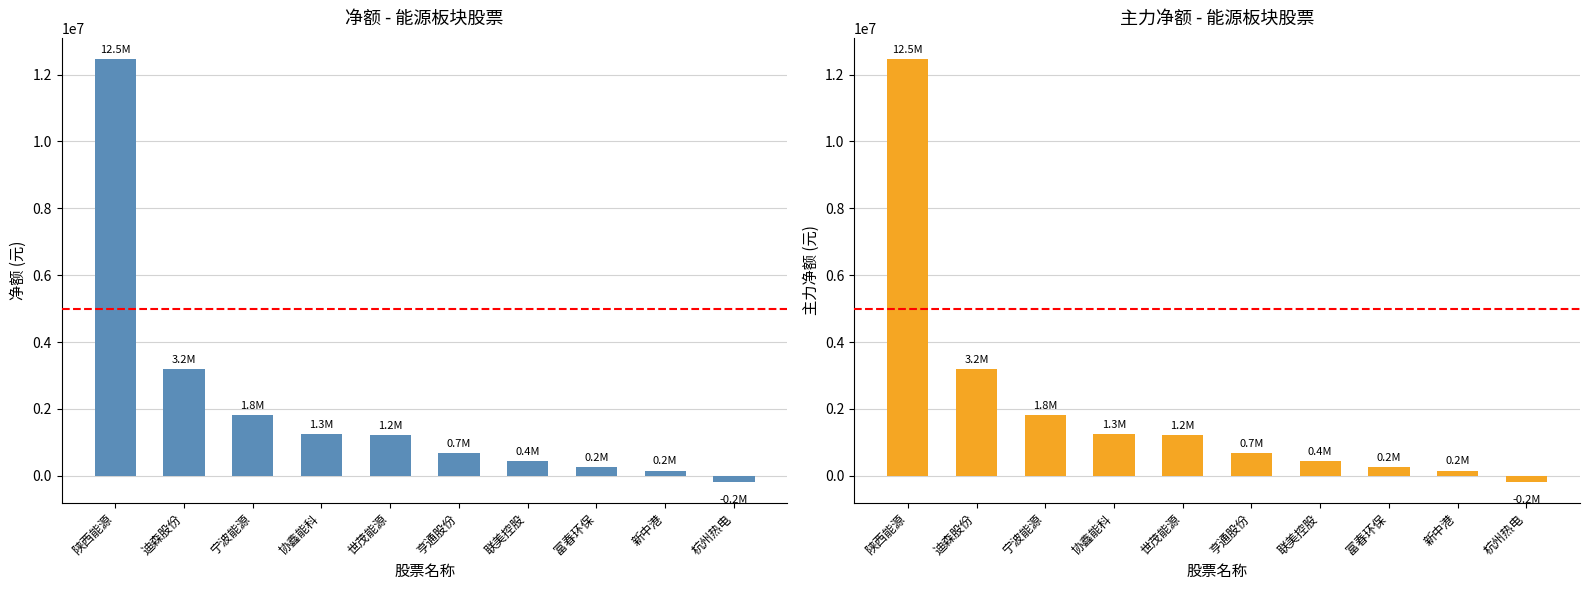

What is the maximum value shown in the chart?

12466434